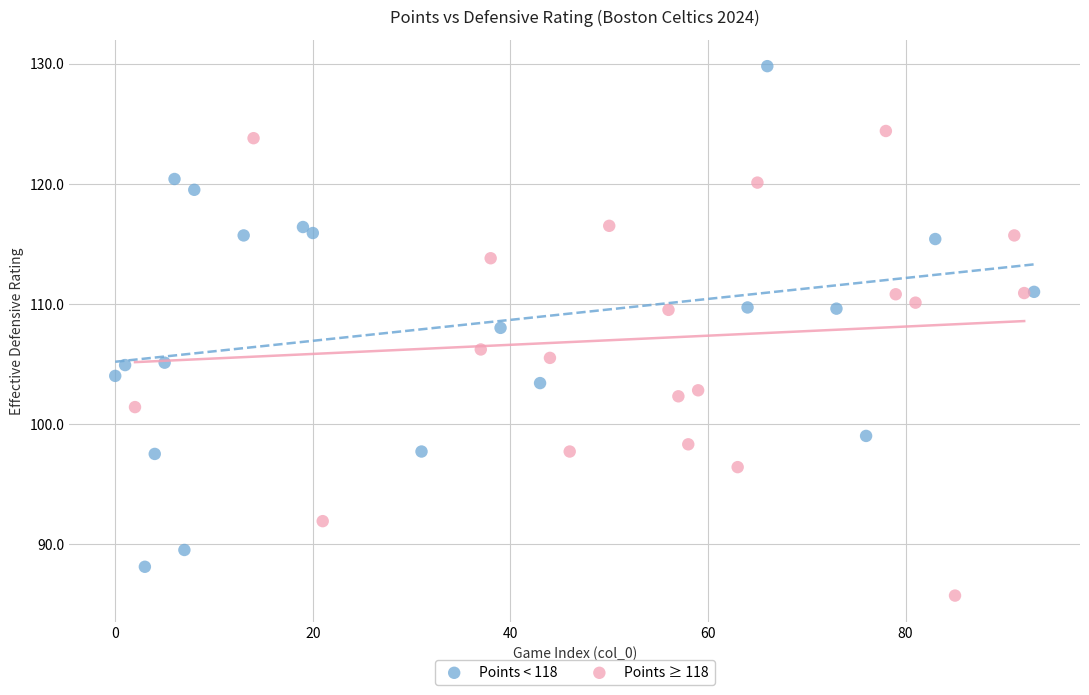

Which series contains the highest Y value?

Points < 118